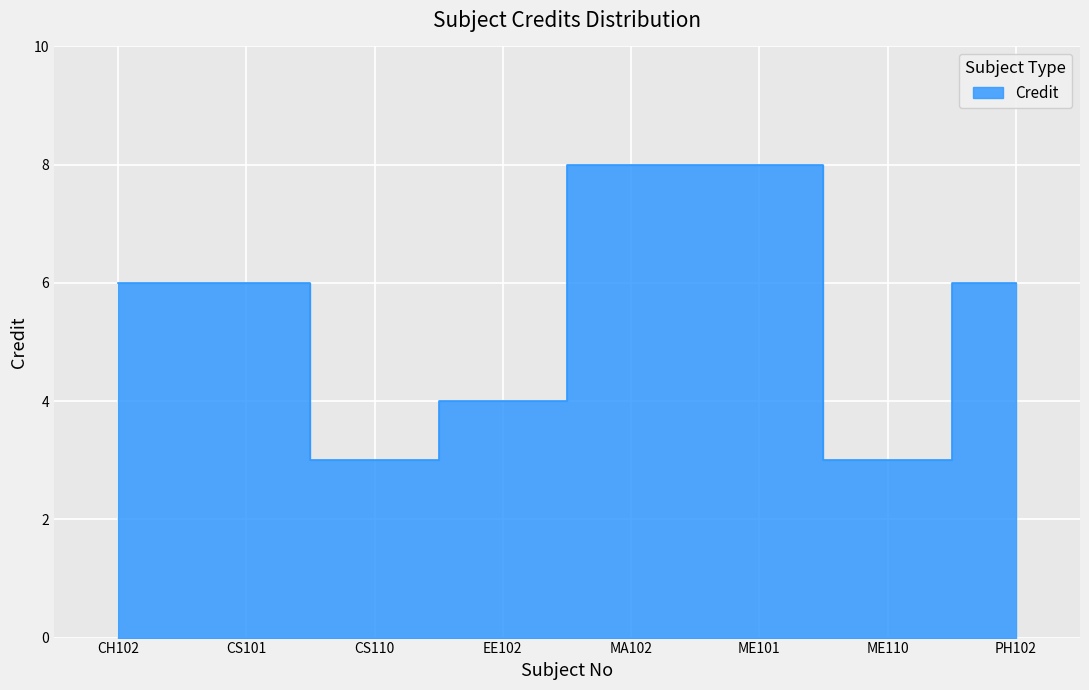

What is the value of the 6th point from the left?

8